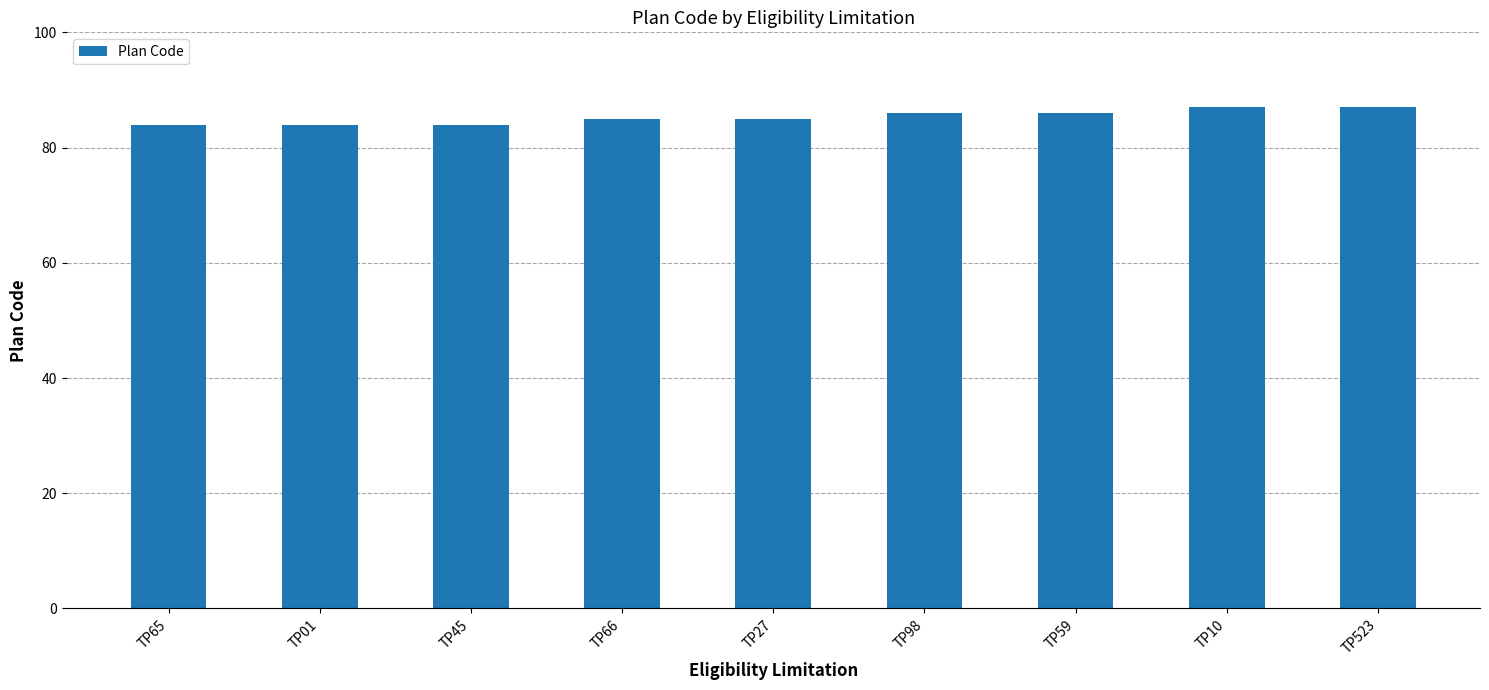

What is the value of the 6th bar from the left?

86